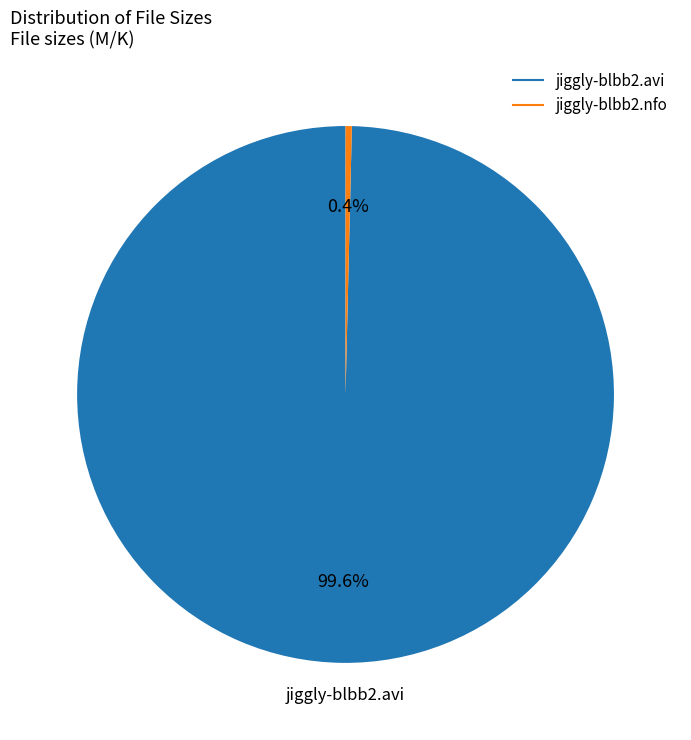

Rank the categories by value from highest to lowest.

jiggly-blbb2.avi, jiggly-blbb2.nfo